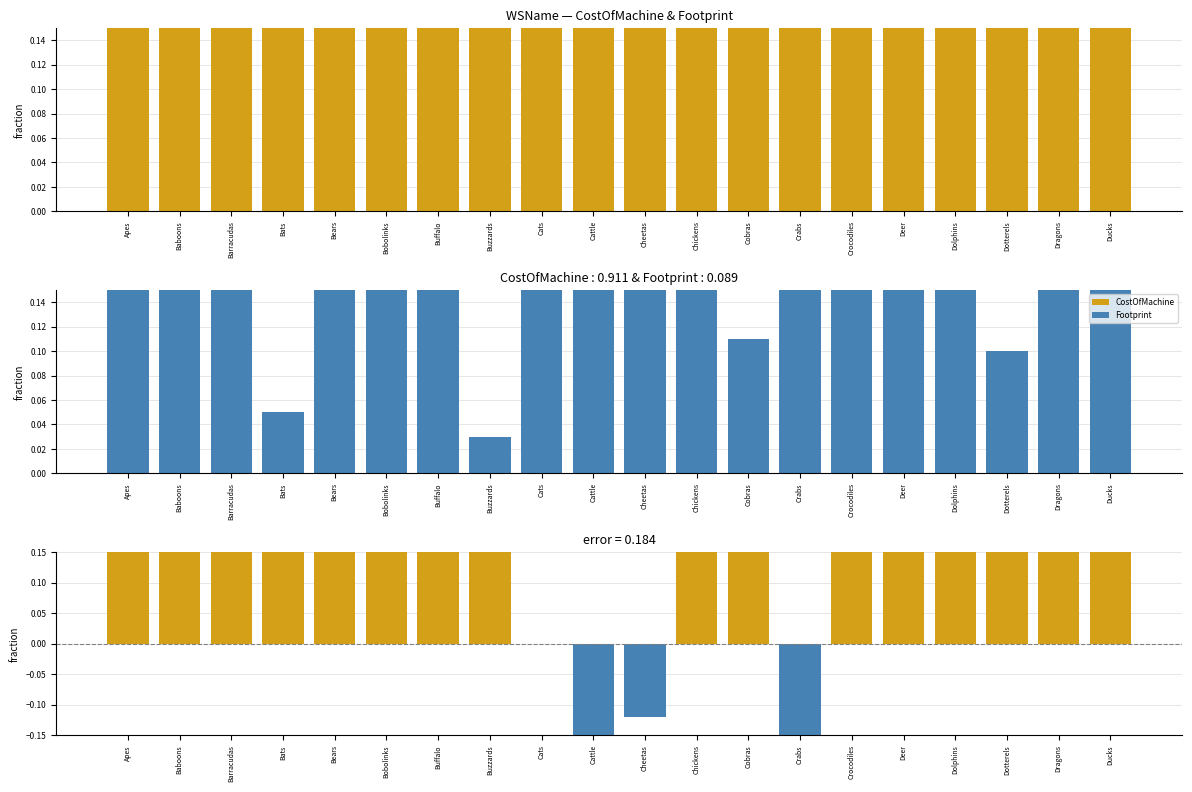

What is the total value across all series at Bats?

4.8